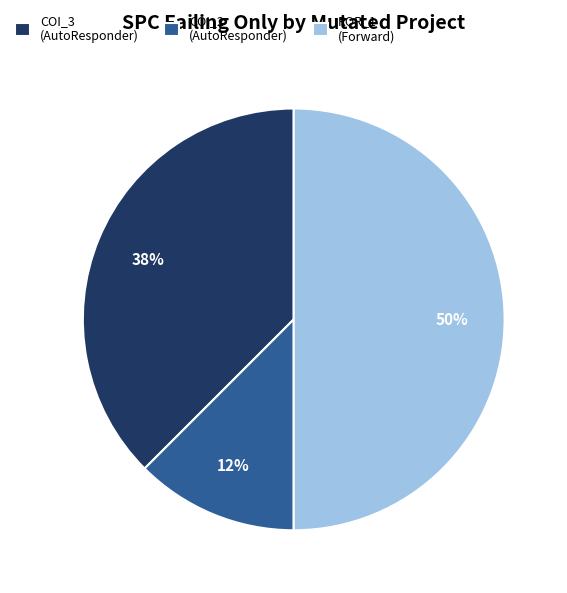

What percentage is the ROR_1 (Forward) slice, to the nearest percent?

50%